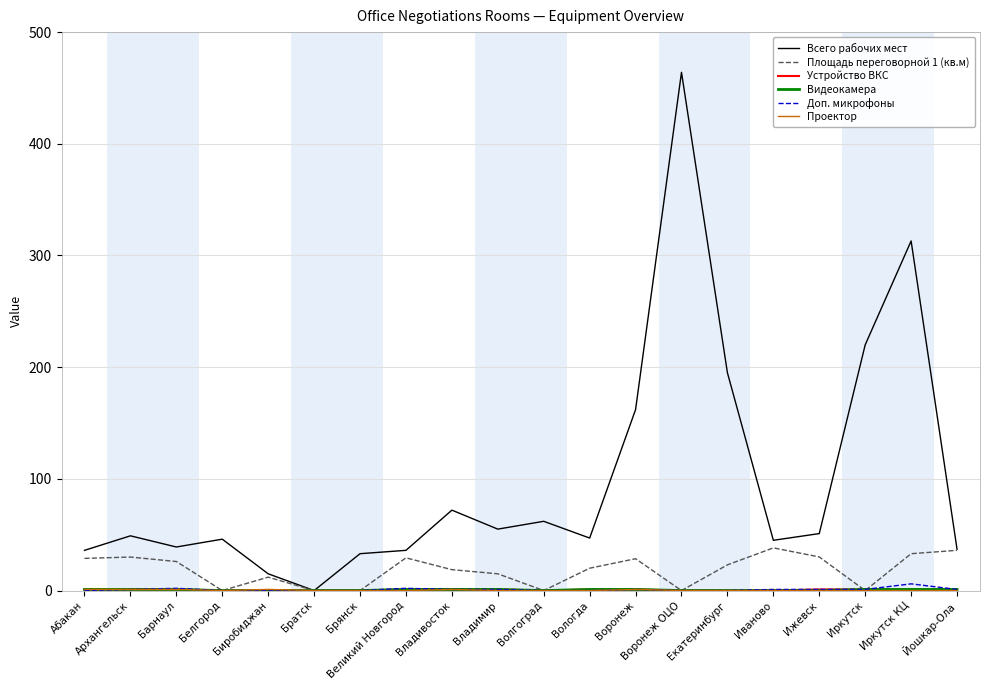

Which category has the highest value across all series?

Воронеж ОЦО